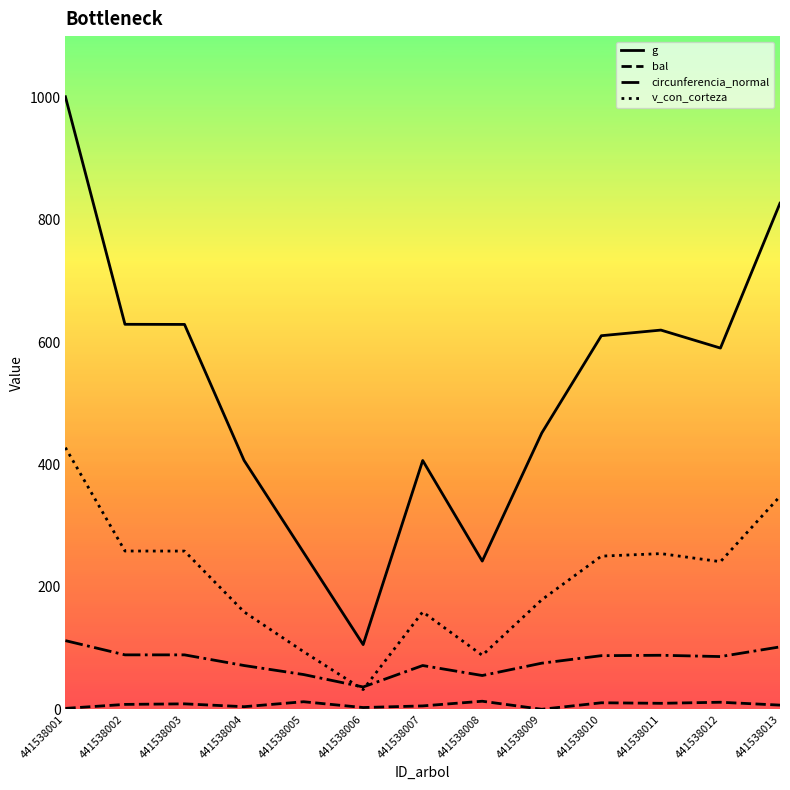

At 441538013, list the series in order from largest to smallest.

g, v_con_corteza, circunferencia_normal, bal